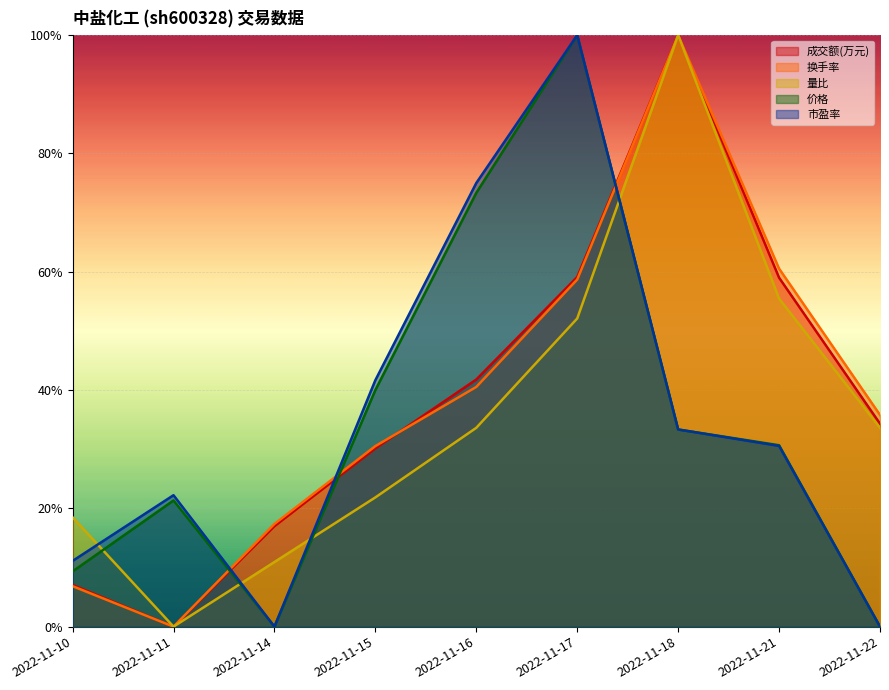

The value of 价格 at 2022-11-21 is 0.3. True or false?

True